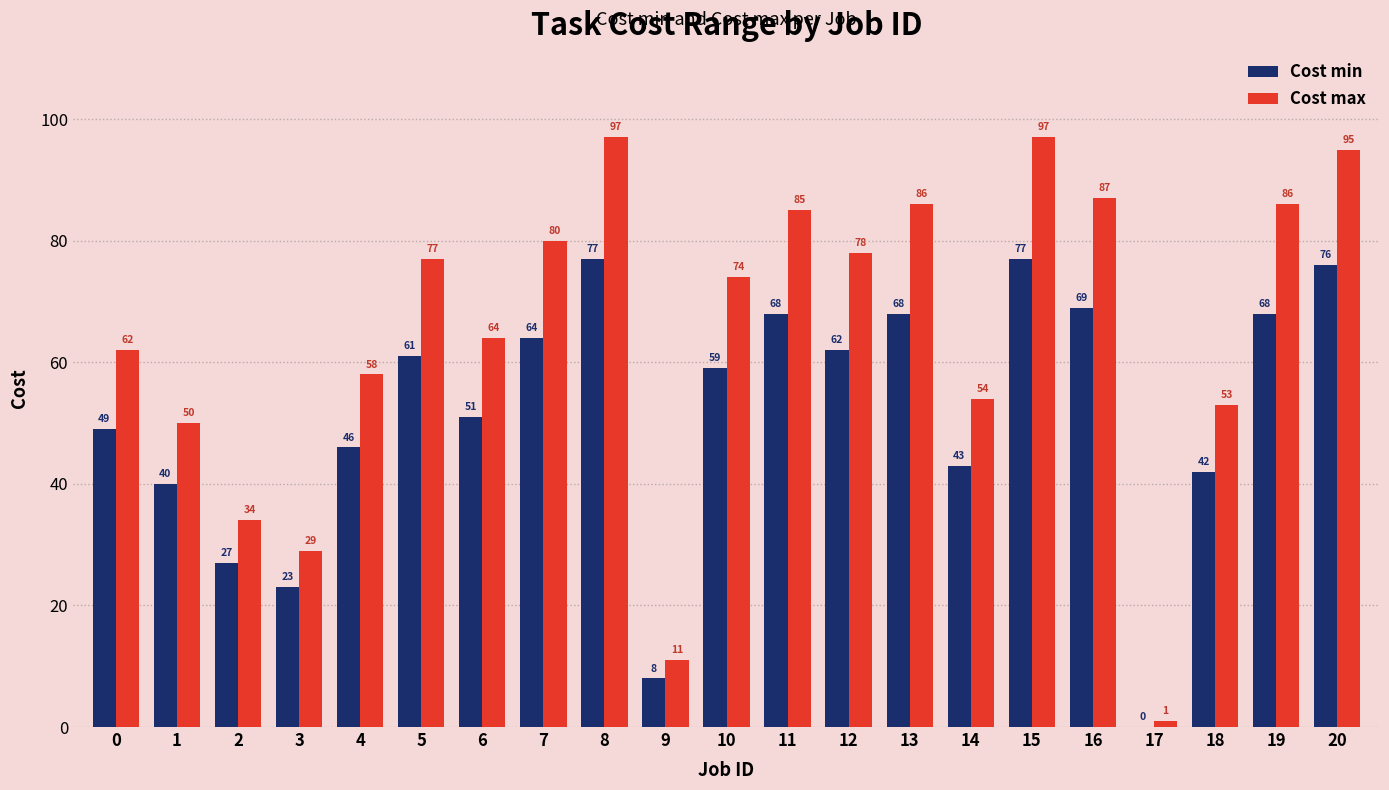

Count the number of categories in the chart.

21